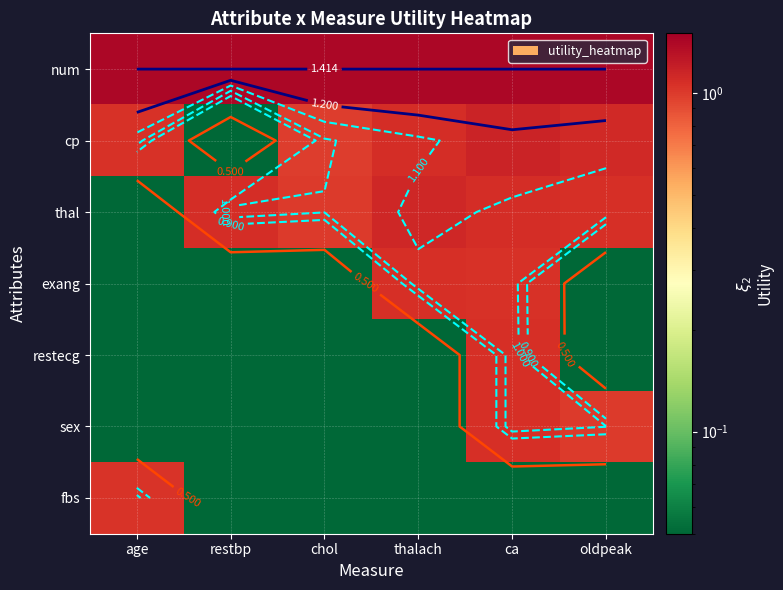

At which category is the sum across all series the highest?

ca